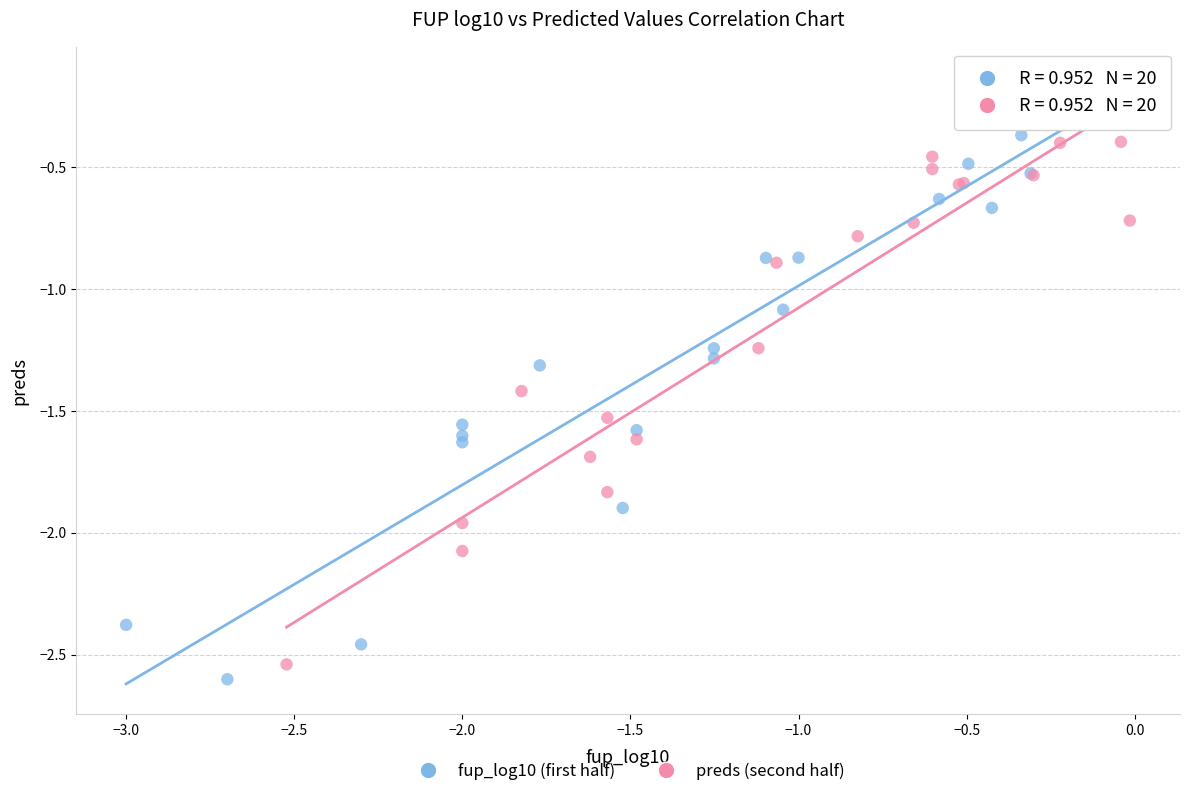

Which series has the largest Y range (max minus min)?

fup_log10 (first half)